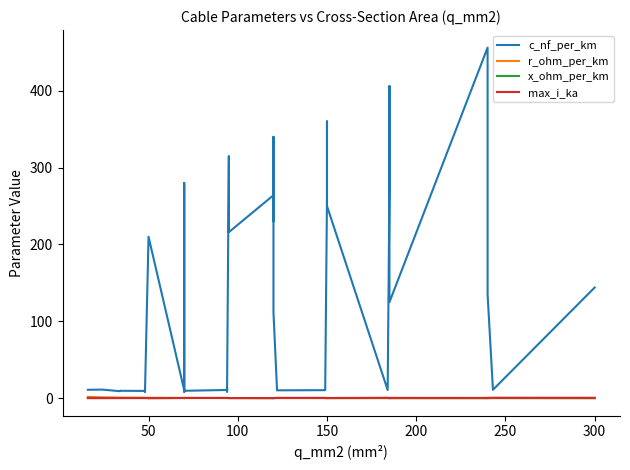

What is the label of the 29th point from the left?

150